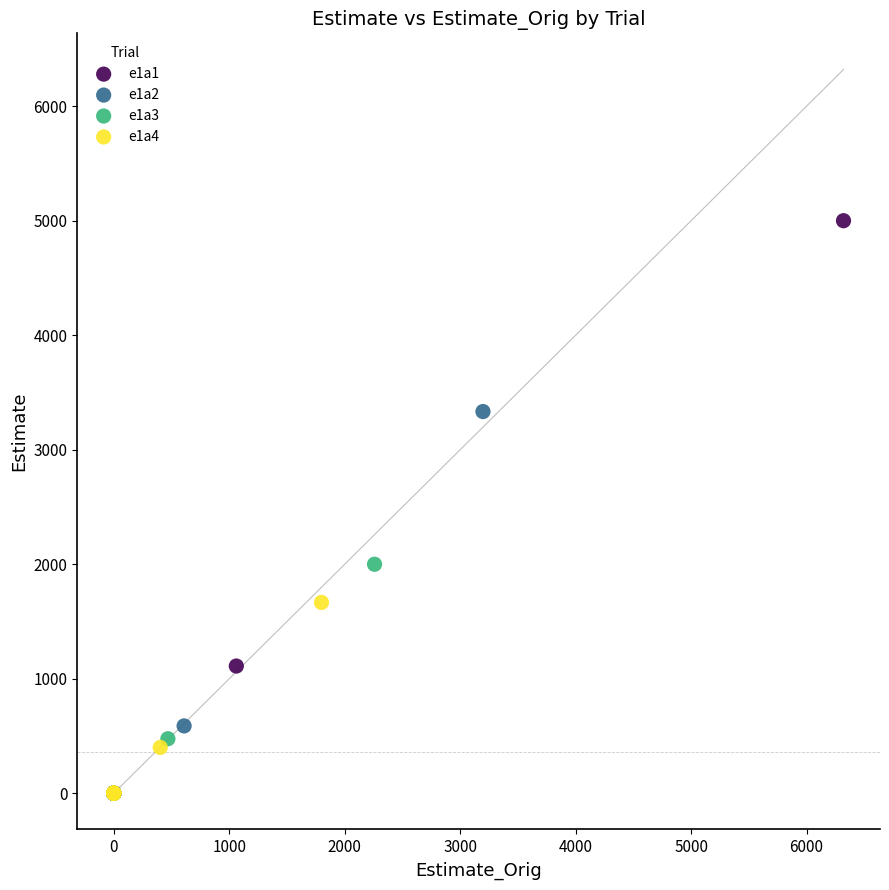

Which series has the widest spread of Y values?

e1a1